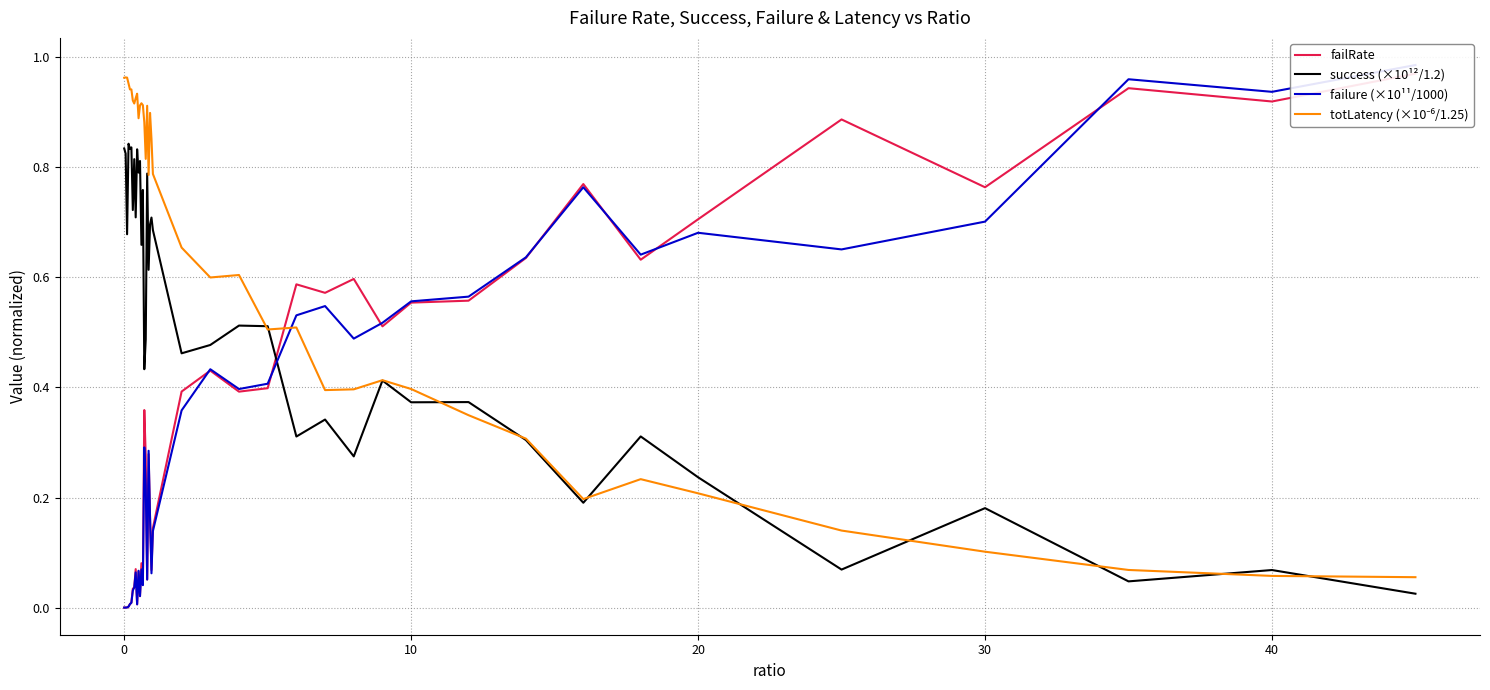

Reading right to left, transcribe all the data shown in this chart.

failRate: 1.0	0.9	0.9	0.8	0.9	0.7	0.6	0.8	0.6	0.6	0.6	0.5	0.6	0.6	0.6	0.4	0.4	0.4	0.4	0.1	0.1	0.2	0.3	0.1	0.3	0.4	0.0	0.1	0.0	0.1	0.0	0.1	0.0	0.0	0.0	0.0	0.0	0.0	0.0	0.0
success (×10¹²/1.2): 0.0	0.1	0.0	0.2	0.1	0.2	0.3	0.2	0.3	0.4	0.4	0.4	0.3	0.3	0.3	0.5	0.5	0.5	0.5	0.7	0.7	0.7	0.6	0.8	0.5	0.4	0.8	0.7	0.8	0.8	0.8	0.7	0.8	0.7	0.8	0.8	0.8	0.7	0.8	0.8
failure (×10¹¹/1000): 1.0	0.9	1.0	0.7	0.7	0.7	0.6	0.8	0.6	0.6	0.6	0.5	0.5	0.5	0.5	0.4	0.4	0.4	0.4	0.1	0.1	0.2	0.3	0.1	0.2	0.3	0.0	0.1	0.0	0.1	0.0	0.1	0.0	0.0	0.0	0.0	0.0	0.0	0.0	0.0
totLatency (×10⁻⁶/1.25): 0.1	0.1	0.1	0.1	0.1	0.2	0.2	0.2	0.3	0.3	0.4	0.4	0.4	0.4	0.5	0.5	0.6	0.6	0.7	0.8	0.9	0.9	0.8	0.9	0.8	0.9	0.9	0.9	0.9	0.9	0.9	0.9	0.9	0.9	0.9	0.9	1.0	1.0	1.0	1.0